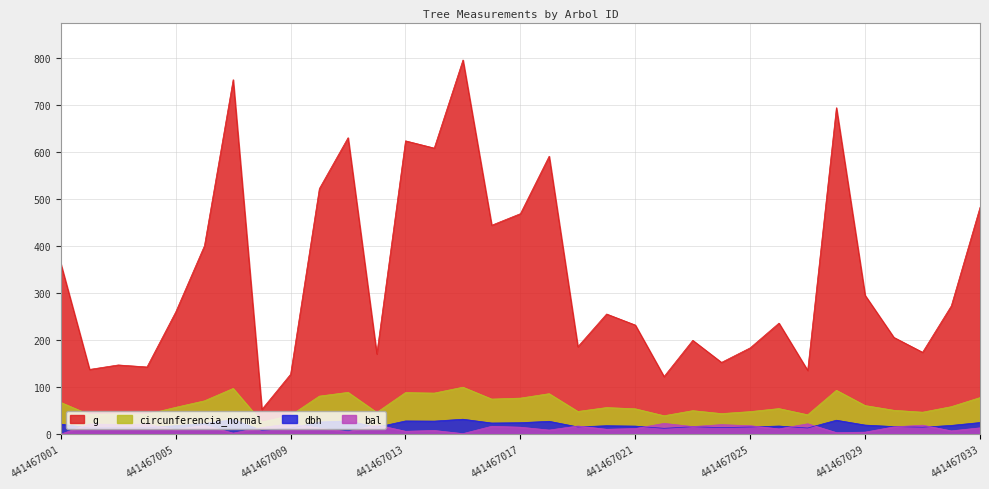

True or false: circunferencia_normal and dbh intersect in this chart.

False